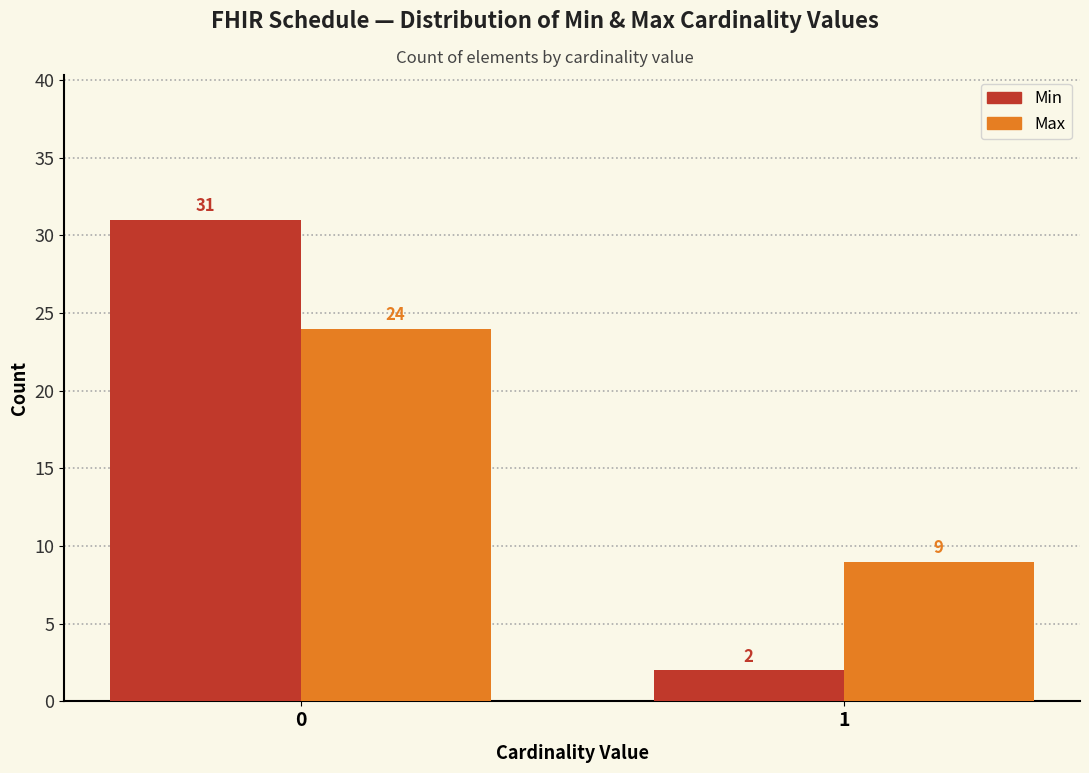

Reading left to right, transcribe all the data shown in this chart.

Min: 0=31	1=2
Max: 0=24	1=9